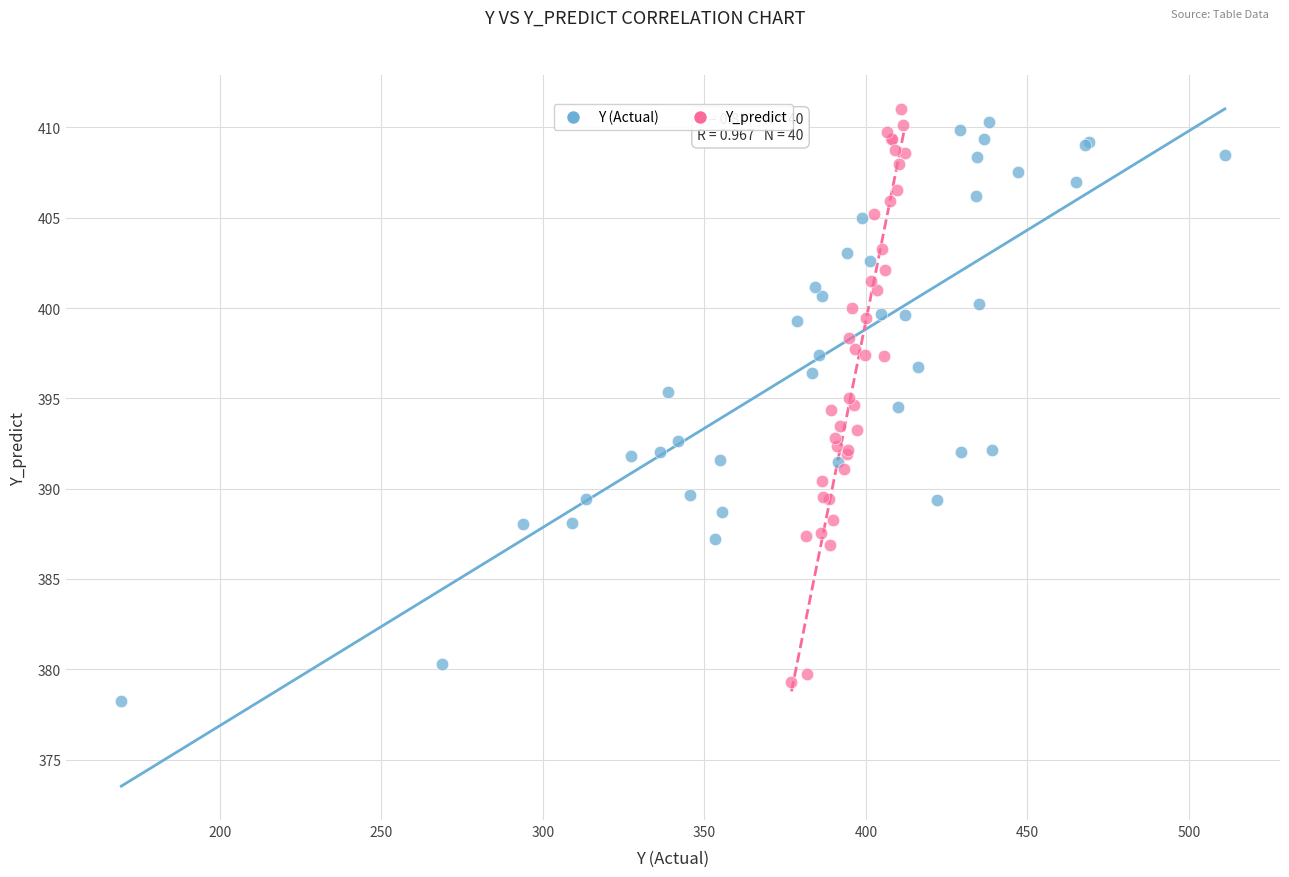

What are all the series names shown in the legend?

Y (Actual), Y_predict